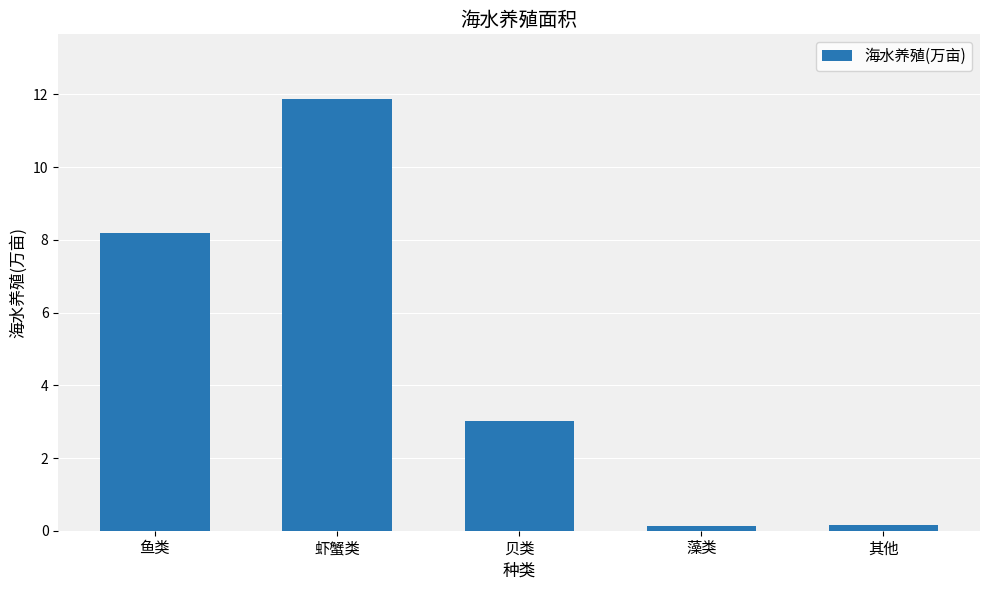

What position from the right is 虾蟹类?

4